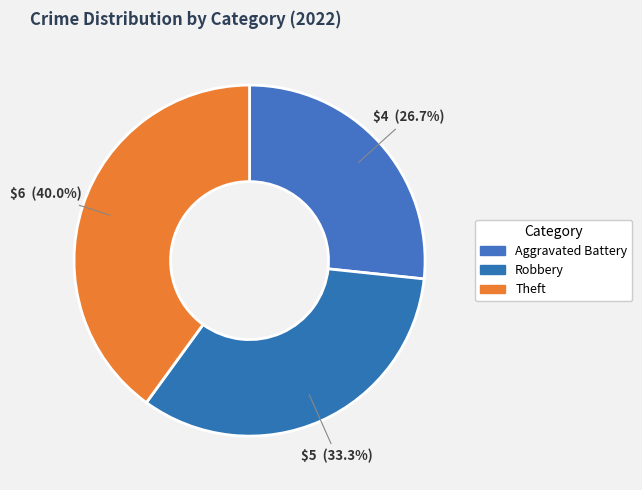

Which slice is the smallest?

Aggravated Battery